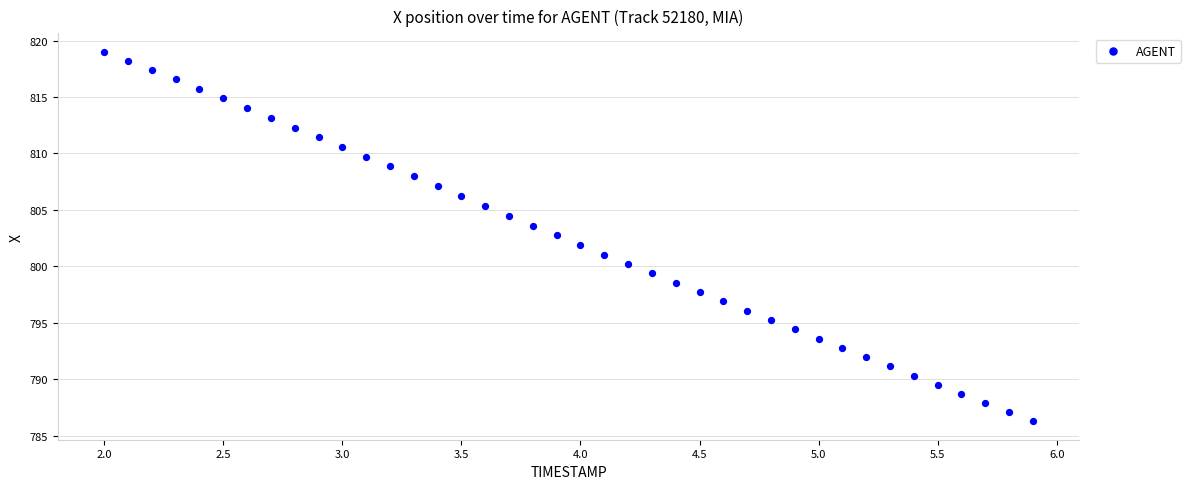

What is the range of X values (max minus min)?

3.9